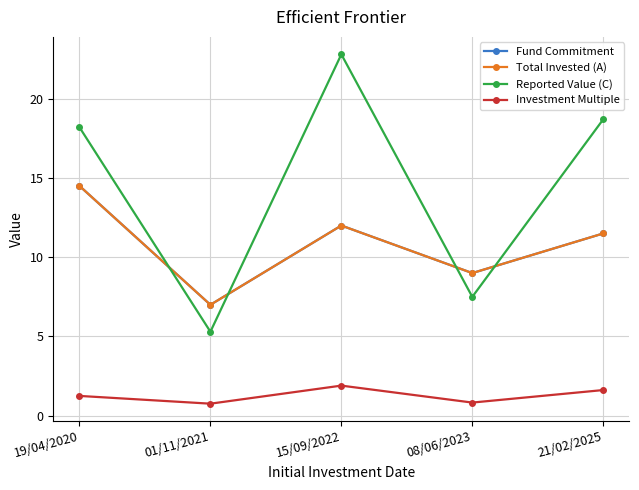

What is the smallest value displayed?

0.8